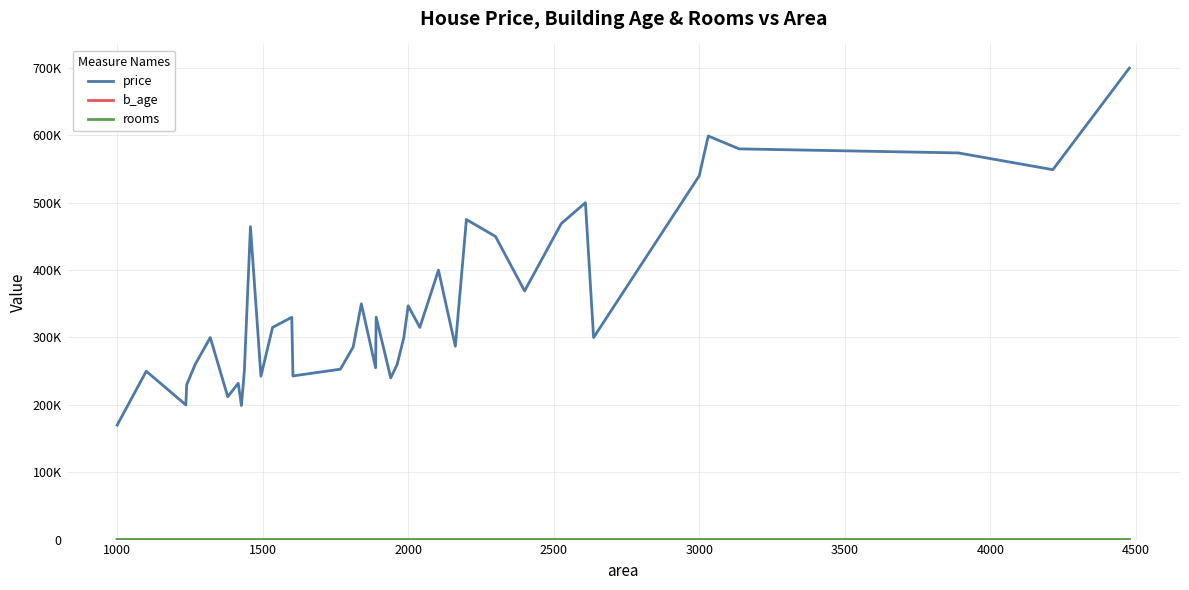

What is the difference between the maximum and minimum values in the b_age series?

15